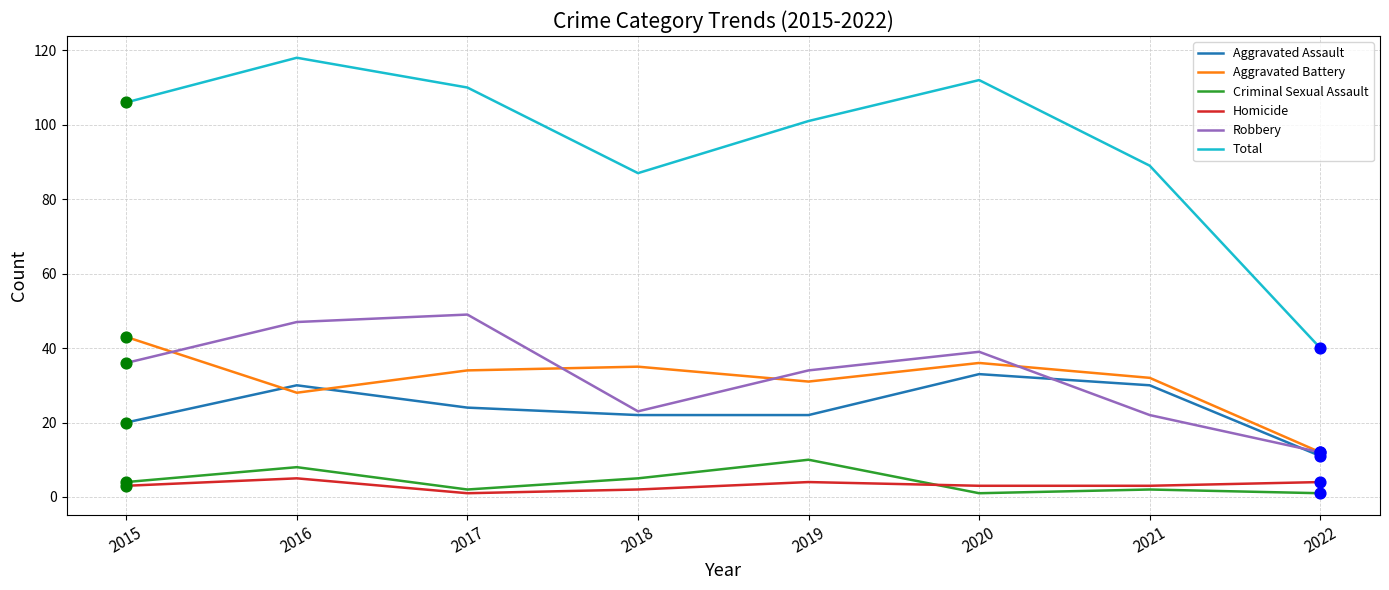

Which series has the largest range (max minus min)?

Total